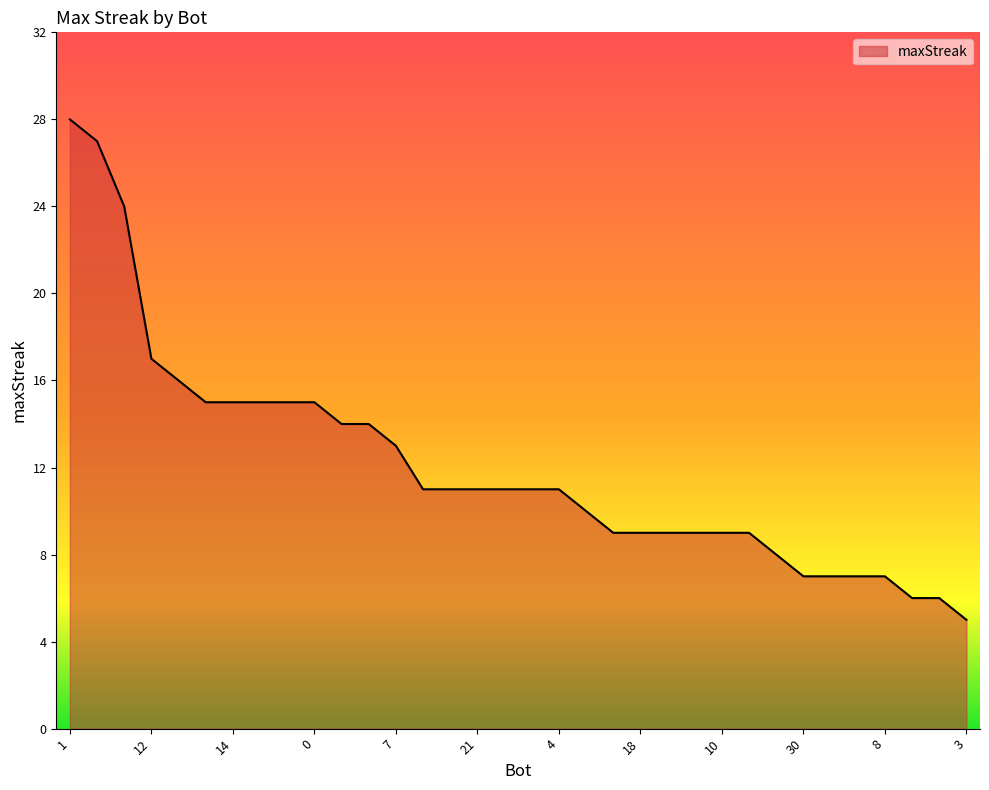

What is the minimum value shown in the chart?

5